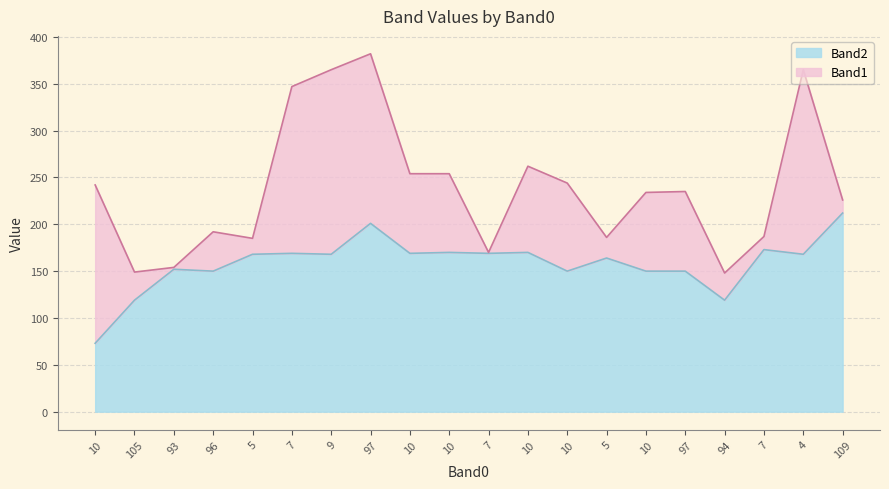

What is the difference between the values at 93 and 5?

16